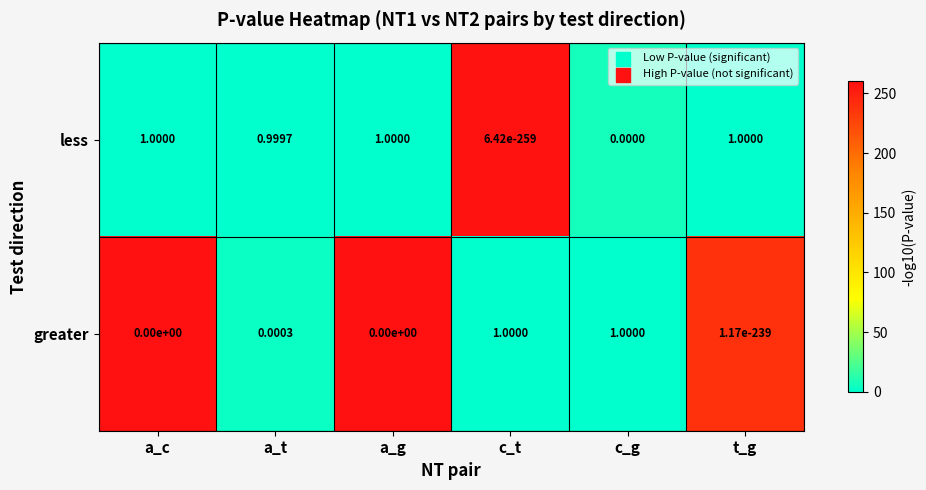

What is the total value across all series at t_g?

1.0